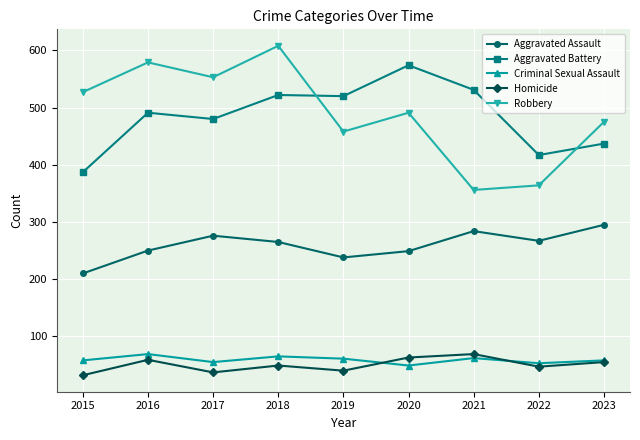

What is the minimum value shown in the chart?

32